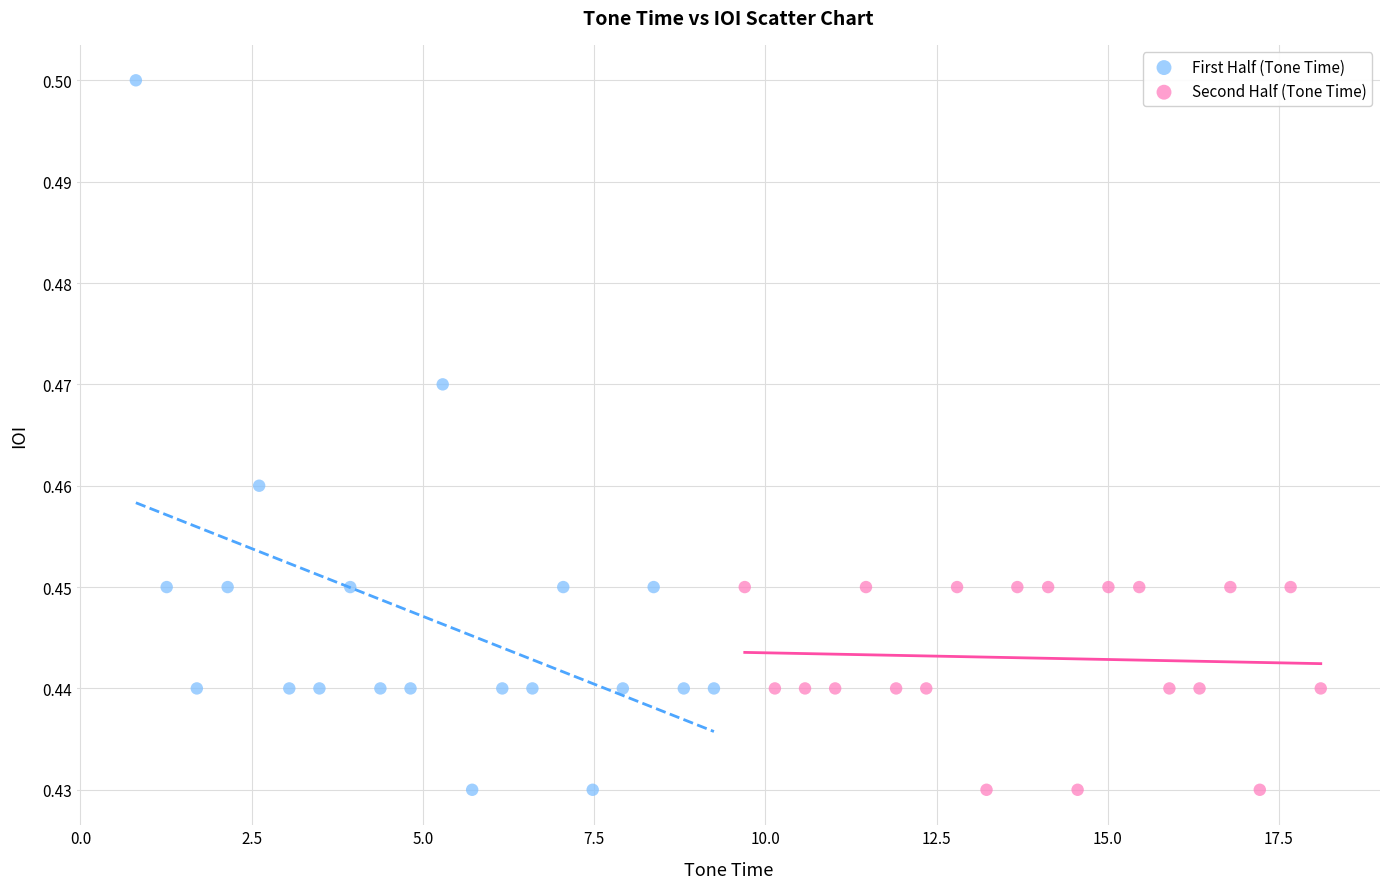

Which series contains the highest Y value?

First Half (Tone Time)